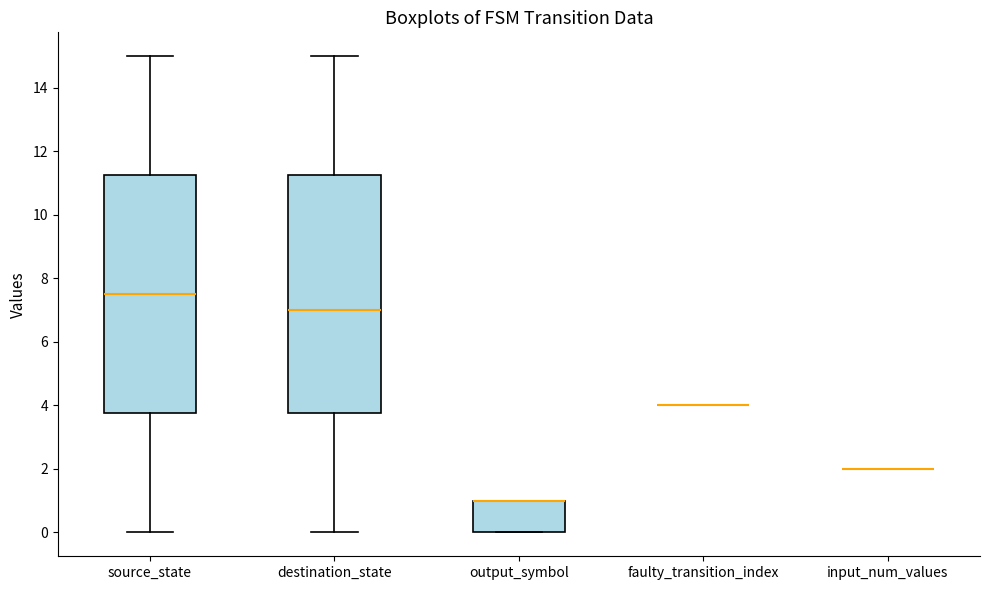

Reading left to right, read every box against the y-axis: the position of its median line, the range the box covers, and the ends of its whiskers. The values are not printed on the chart, so give them approximately, as read against the axis.

source_state: median 7.6, box 3.8 to 11.2, whiskers 0.0 to 15.0
destination_state: median 7.0, box 3.8 to 11.2, whiskers 0.0 to 15.0
output_symbol: median 1.0 (drawn on the box's upper edge), box 0.0 to 1.0, whiskers 0.0 to 1.0
faulty_transition_index: box collapsed to a line at 4.0, whiskers 4.0 to 4.0
input_num_values: box collapsed to a line at 2.0, whiskers 2.0 to 2.0